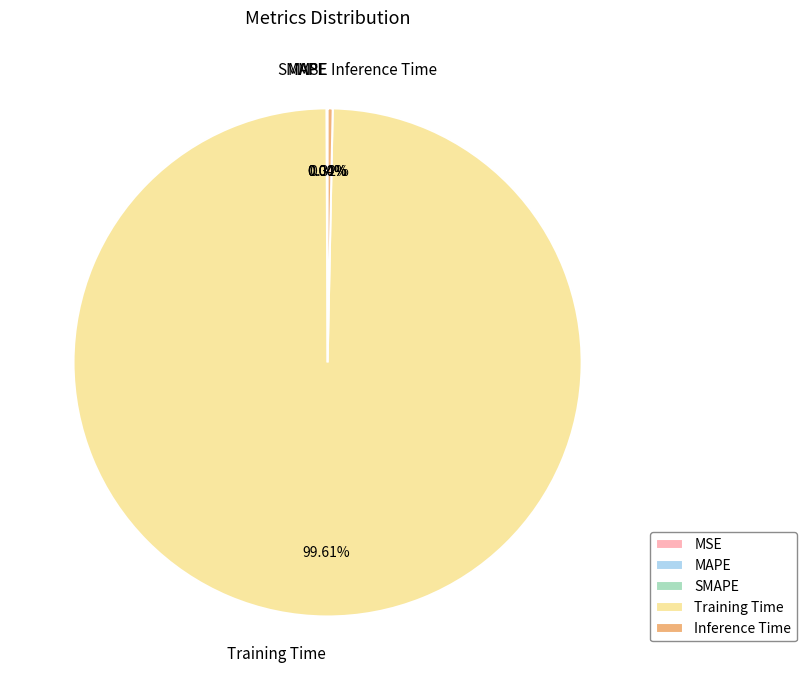

How much of the chart is everything except Training Time?

0.4%